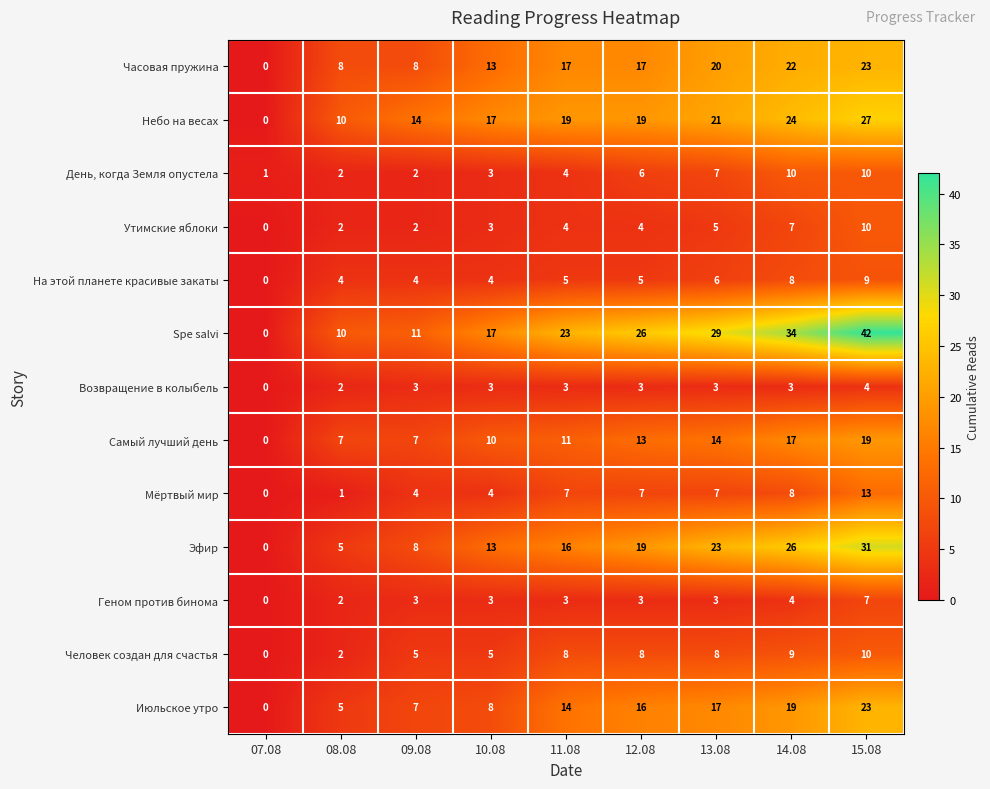

The value of Мёртвый мир at 10.08 is 4. True or false?

True